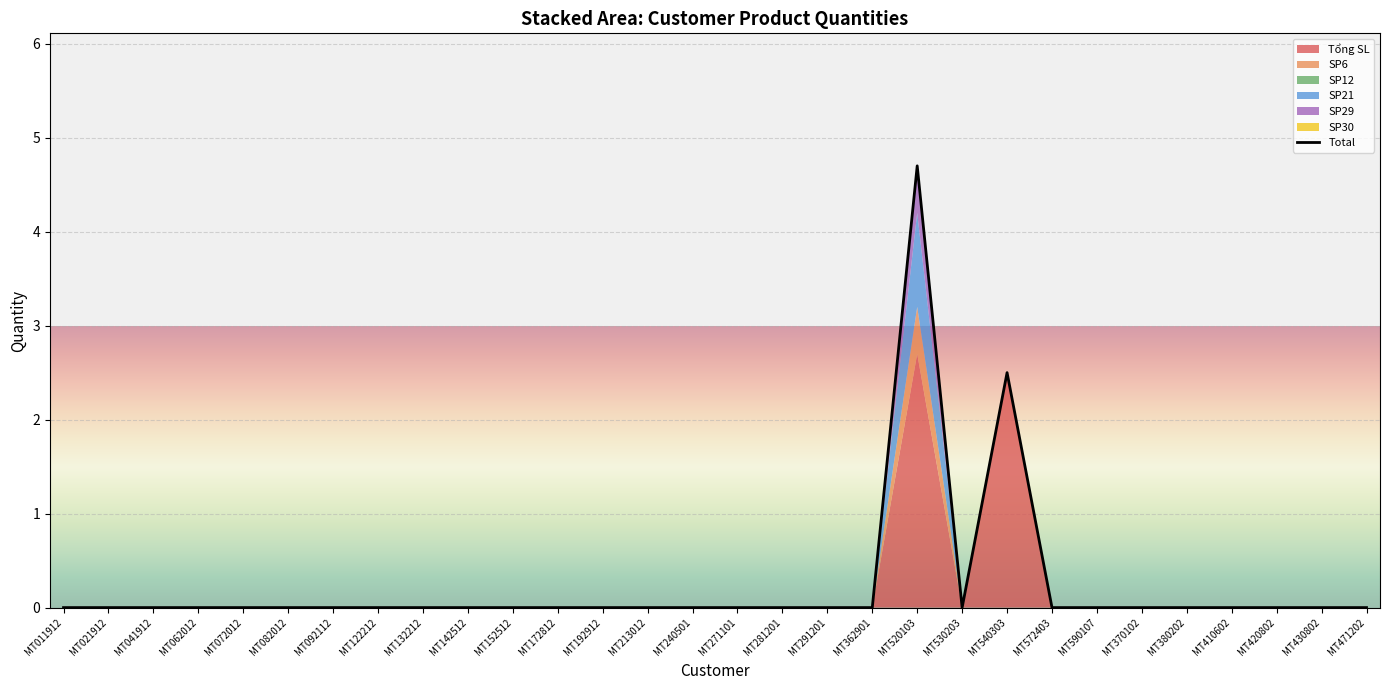

Reading left to right, extract all data points from this chart.

MT011912=0.0	MT021912=0.0	MT041912=0.0	MT062012=0.0	MT072012=0.0	MT082012=0.0	MT092112=0.0	MT122212=0.0	MT132212=0.0	MT142512=0.0	MT152512=0.0	MT172812=0.0	MT192912=0.0	MT213012=0.0	MT240501=0.0	MT271101=0.0	MT281201=0.0	MT291201=0.0	MT362901=0.0	MT520103=4.7	MT530203=0.0	MT540303=2.5	MT572403=0.0	MT590107=0.0	MT370102=0.0	MT380202=0.0	MT410602=0.0	MT420802=0.0	MT430802=0.0	MT471202=0.0